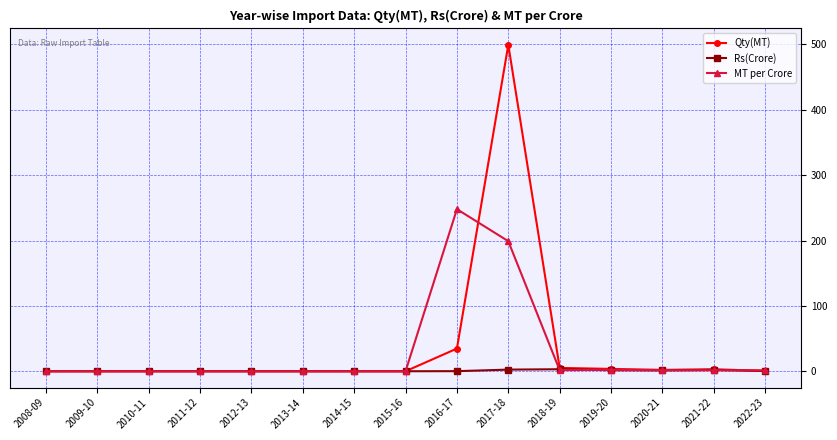

What are all the series names shown in the legend?

Qty(MT), Rs(Crore), MT per Crore